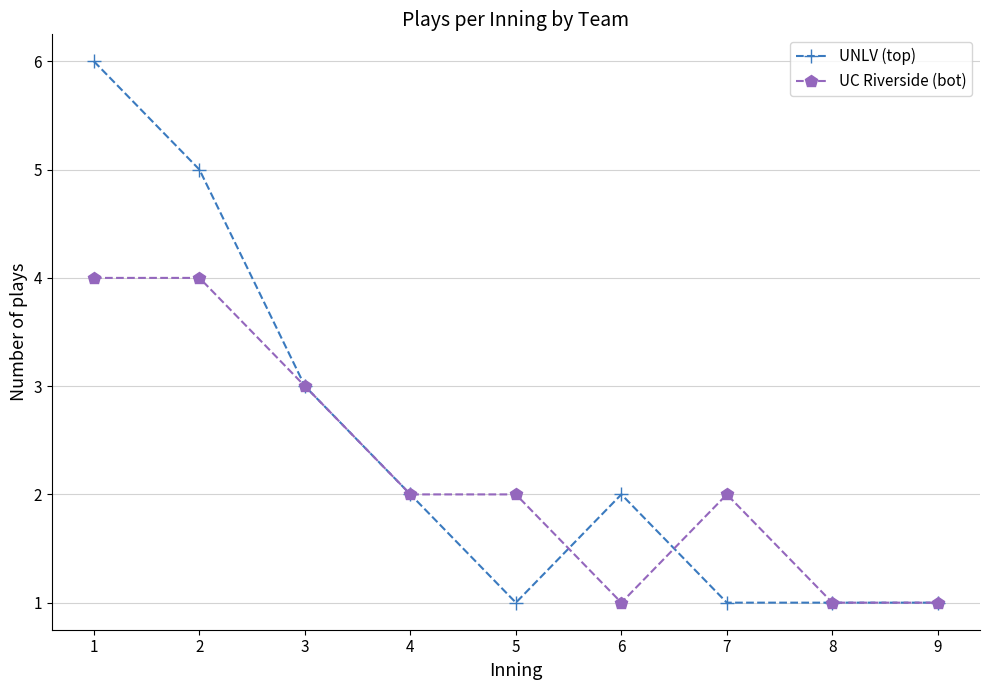

What is the approximate value of UNLV (top) at 5?

1